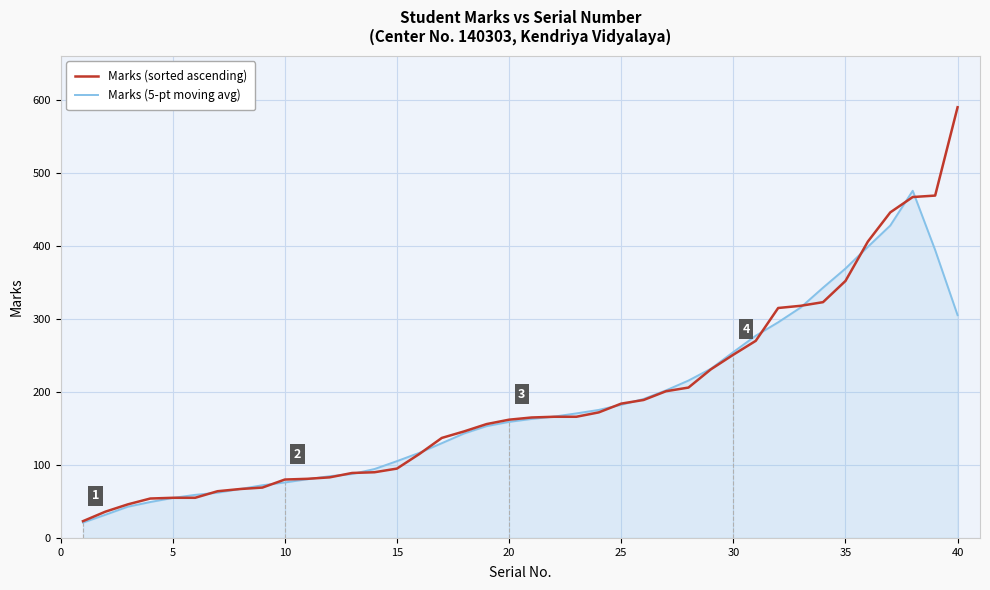

What is the minimum value shown in the chart?

21.0